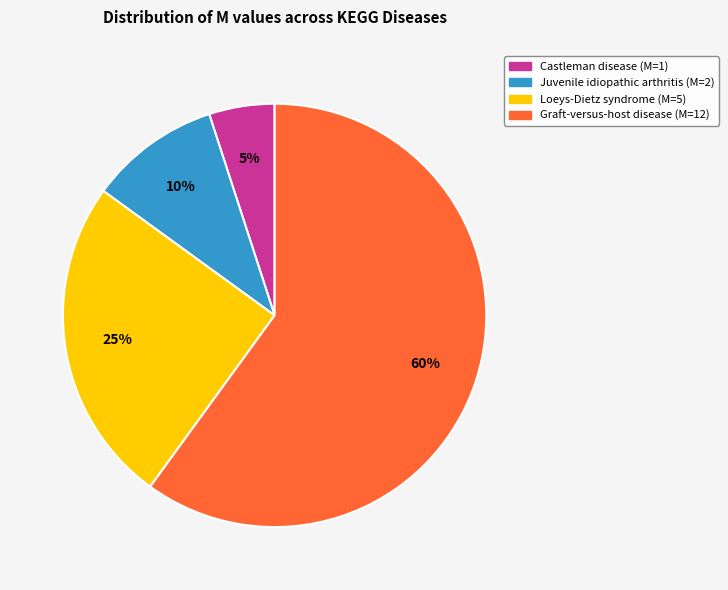

Between Castleman disease and Graft-versus-host disease, which is larger?

Graft-versus-host disease